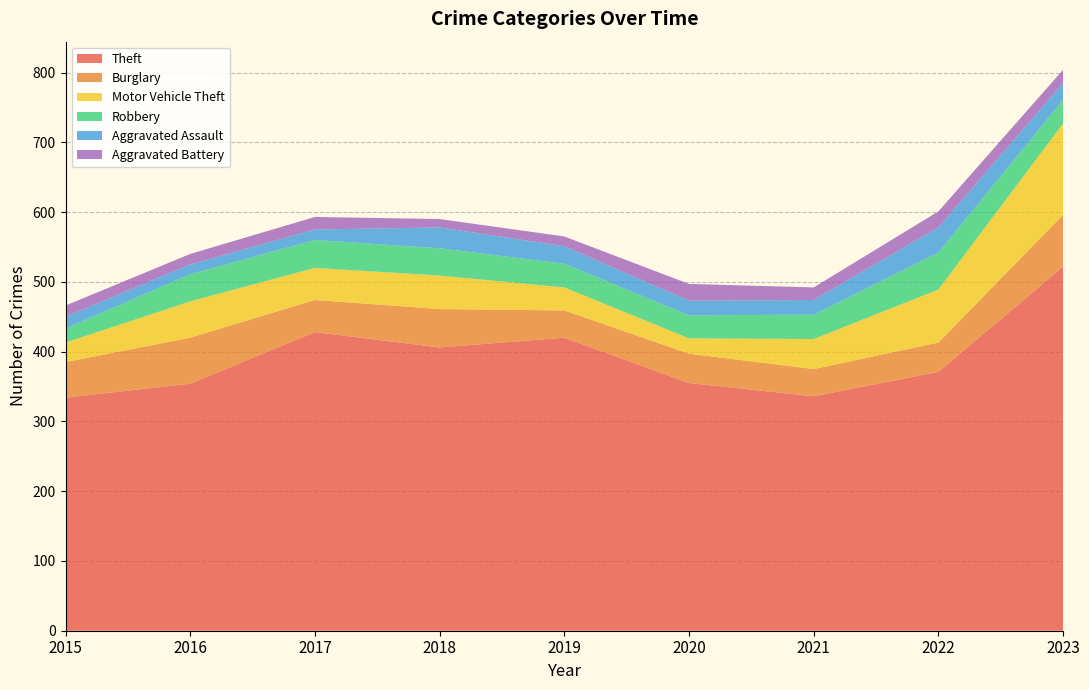

Reading left to right, list all the values displayed in this chart.

Theft: 334	354	428	406	420	355	336	371	522
Burglary: 51	66	46	55	39	42	39	42	74
Motor Vehicle Theft: 28	52	46	48	33	22	43	76	131
Robbery: 20	39	40	39	34	33	35	53	34
Aggravated Assault: 17	14	15	30	25	21	21	36	24
Aggravated Battery: 16	15	18	12	14	24	18	23	19